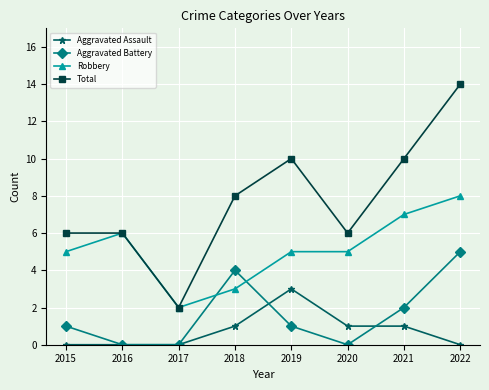

Rank the series at 2020 from lowest to highest value.

Aggravated Battery, Aggravated Assault, Robbery, Total